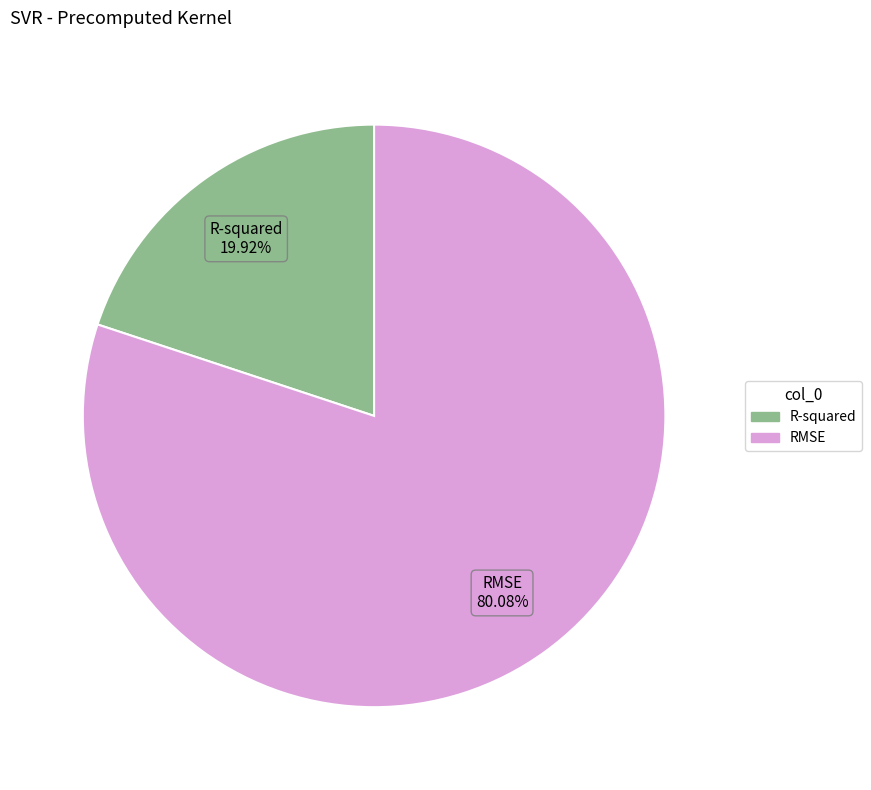

The RMSE slice represents 80% of the pie. True or false?

True